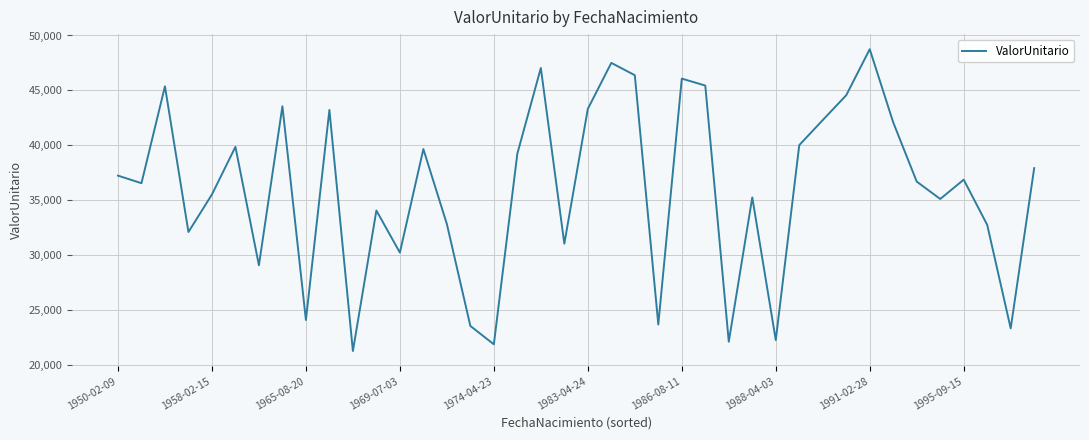

What is the difference between the maximum and minimum values?

27502.7